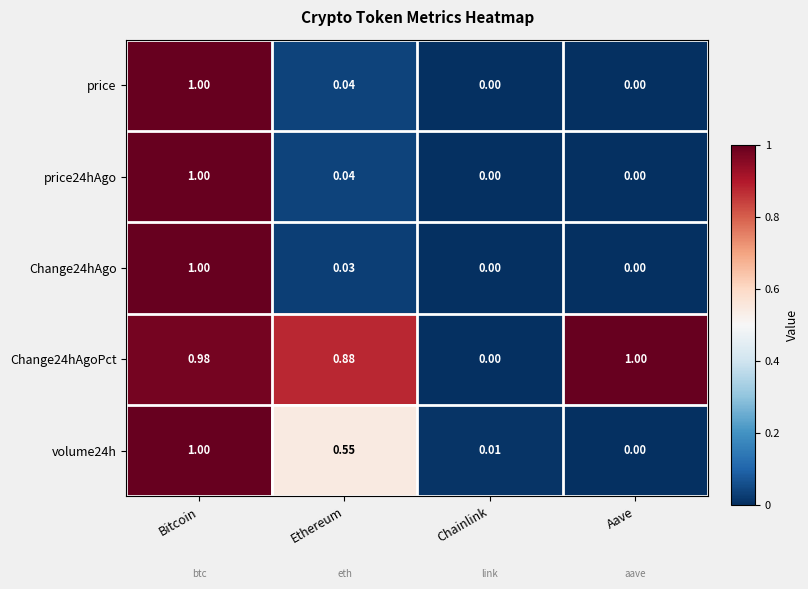

Which category has the highest value in the Change24hAgoPct series?

Aave